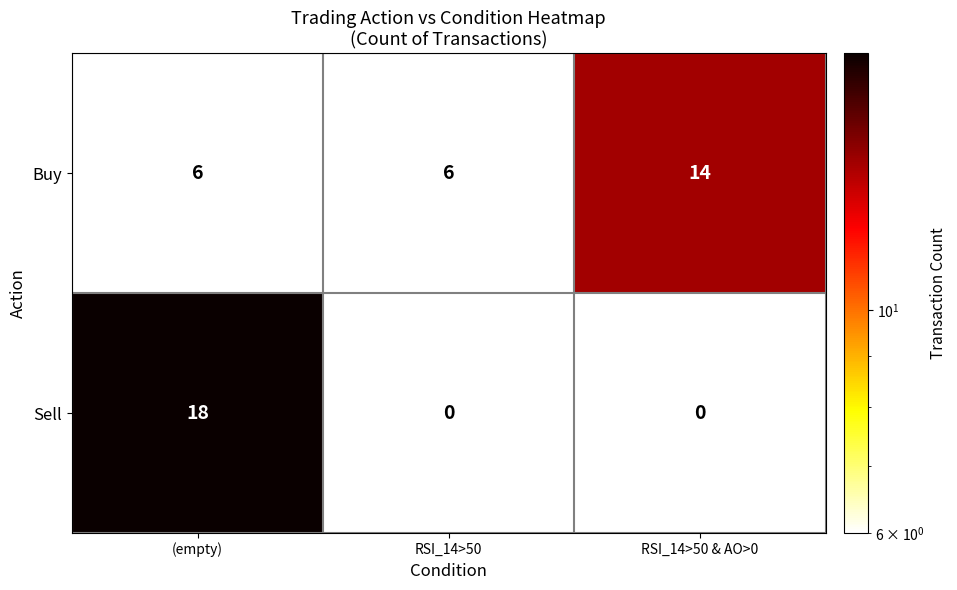

What is the maximum value shown in the chart?

18